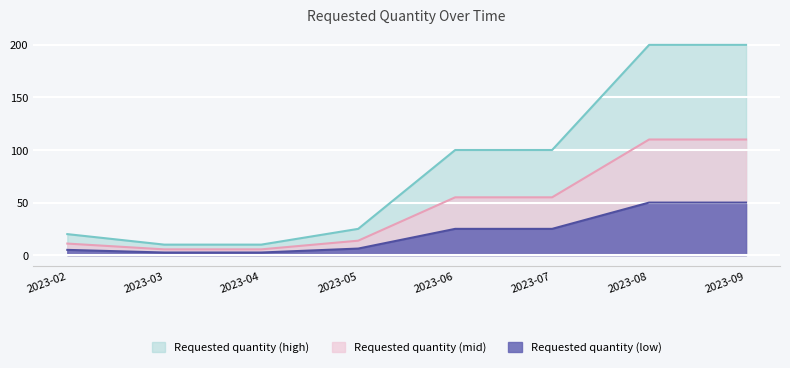

What is the change in value from 2023-04 to 2023-09?

+190